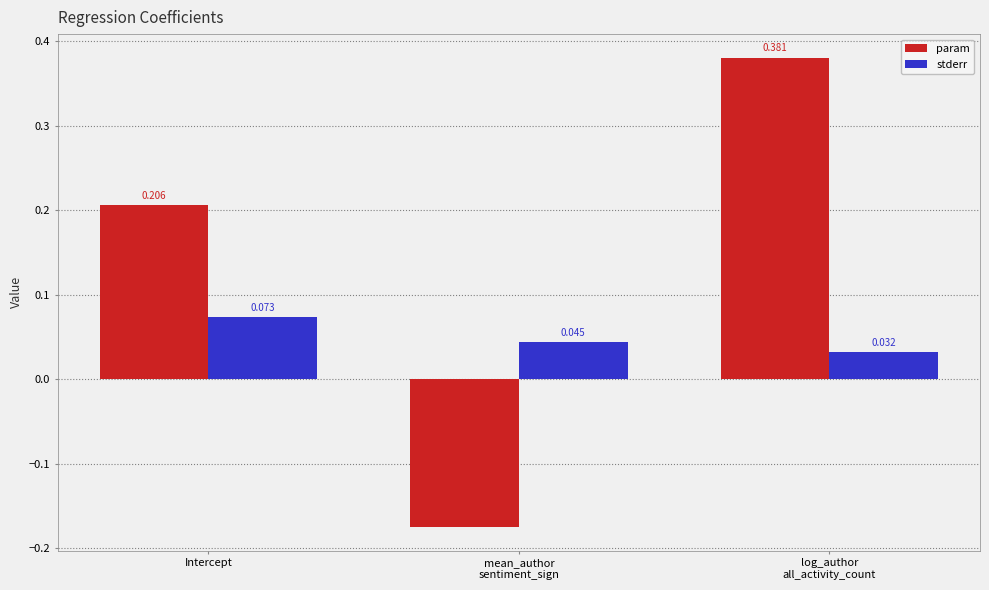

What position from the right is mean_author
sentiment_sign?

2